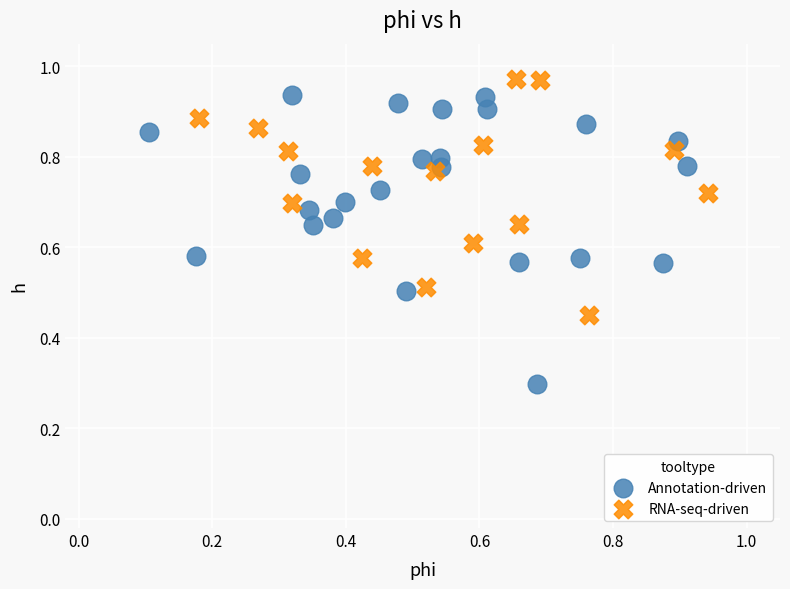

Which series has the widest spread of Y values?

Annotation-driven